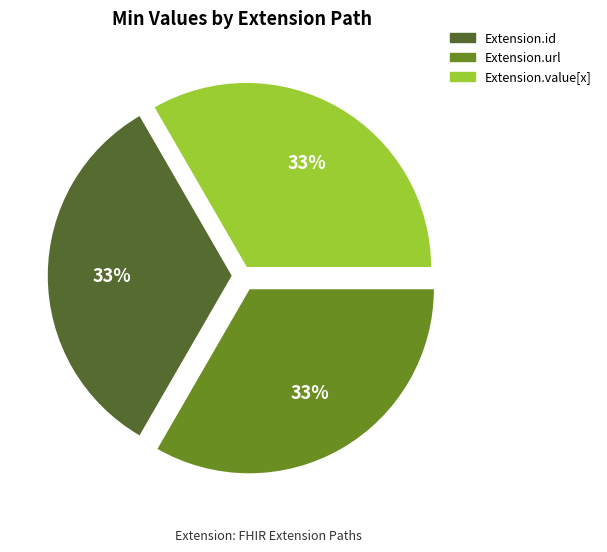

Does any single category account for the majority?

No